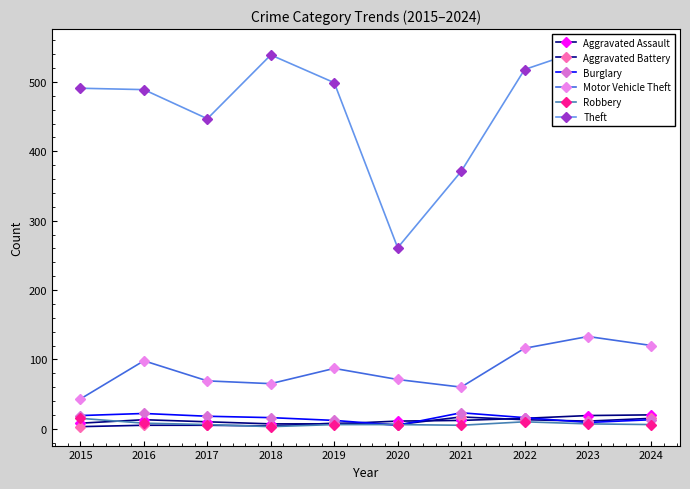

What are all the series names shown in the legend?

Aggravated Assault, Aggravated Battery, Burglary, Motor Vehicle Theft, Robbery, Theft